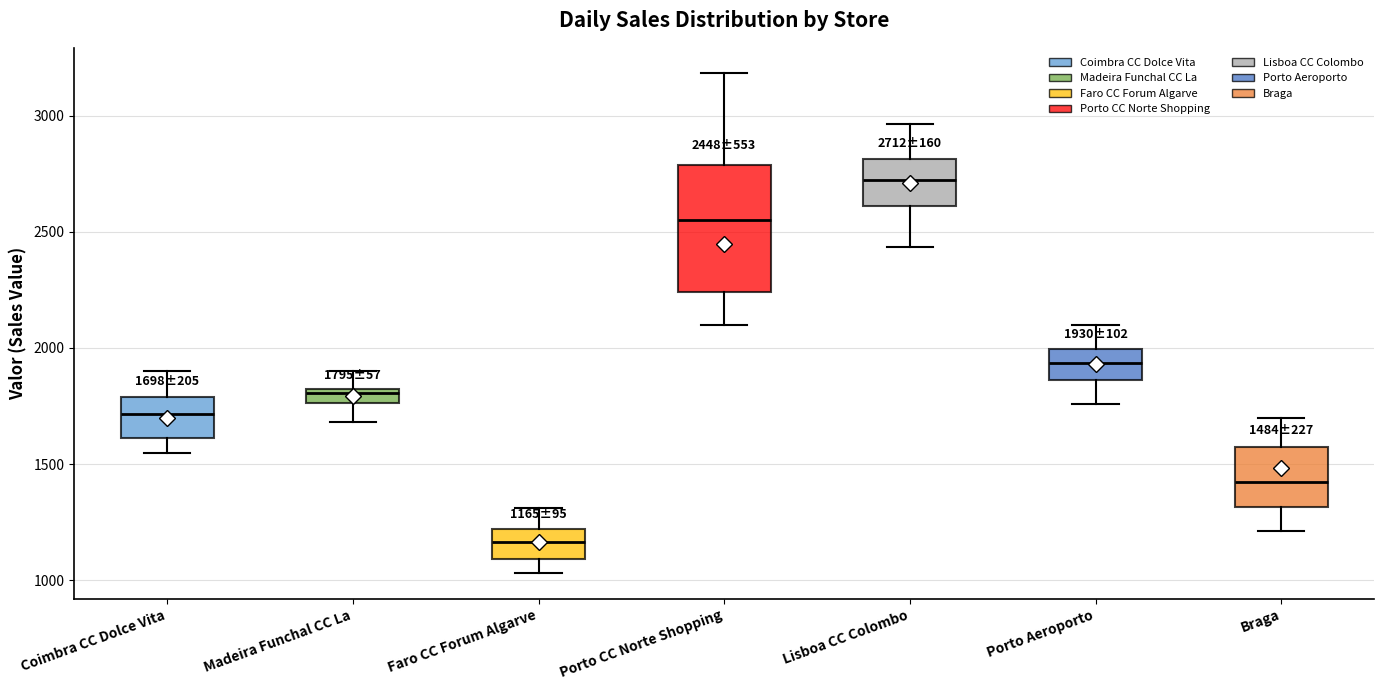

Which box is the tallest, from its lower edge to its upper edge?

Porto CC Norte Shopping